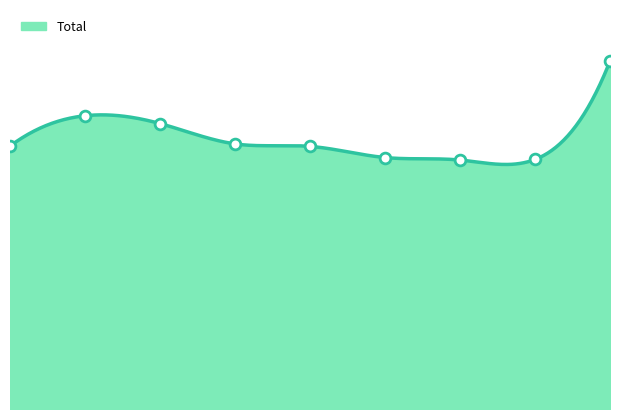

What is the change in value from 2018 to 2020?

-49